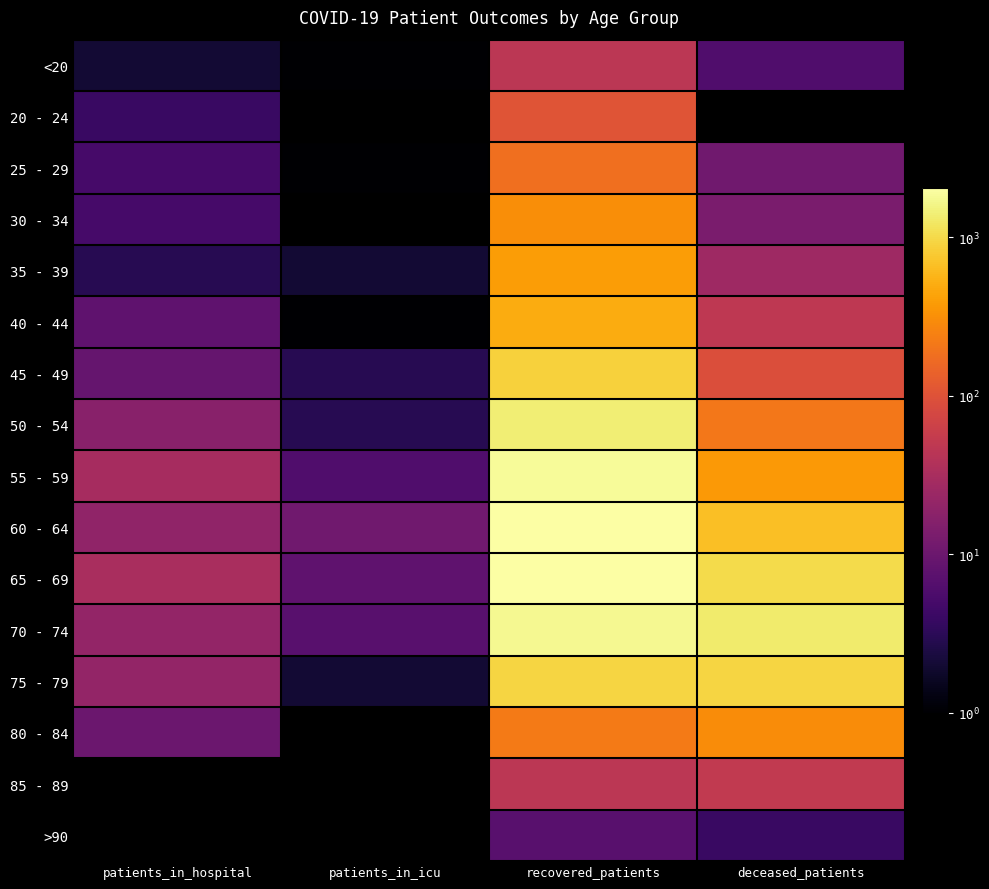

Reading right to left, what are all the values shown in this chart?

<20: deceased_patients=6	recovered_patients=46	patients_in_icu=1	patients_in_hospital=2
20 - 24: deceased_patients=0	recovered_patients=107	patients_in_icu=0	patients_in_hospital=4
25 - 29: deceased_patients=11	recovered_patients=180	patients_in_icu=1	patients_in_hospital=5
30 - 34: deceased_patients=13	recovered_patients=313	patients_in_icu=0	patients_in_hospital=5
35 - 39: deceased_patients=26	recovered_patients=396	patients_in_icu=2	patients_in_hospital=3
40 - 44: deceased_patients=48	recovered_patients=497	patients_in_icu=1	patients_in_hospital=8
45 - 49: deceased_patients=91	recovered_patients=882	patients_in_icu=3	patients_in_hospital=9
50 - 54: deceased_patients=212	recovered_patients=1392	patients_in_icu=3	patients_in_hospital=17
55 - 59: deceased_patients=367	recovered_patients=1865	patients_in_icu=6	patients_in_hospital=30
60 - 64: deceased_patients=662	recovered_patients=2045	patients_in_icu=11	patients_in_hospital=20
65 - 69: deceased_patients=1004	recovered_patients=1998	patients_in_icu=8	patients_in_hospital=32
70 - 74: deceased_patients=1327	recovered_patients=1743	patients_in_icu=7	patients_in_hospital=21
75 - 79: deceased_patients=941	recovered_patients=925	patients_in_icu=2	patients_in_hospital=21
80 - 84: deceased_patients=302	recovered_patients=222	patients_in_icu=0	patients_in_hospital=10
85 - 89: deceased_patients=51	recovered_patients=46	patients_in_icu=0	patients_in_hospital=0
>90: deceased_patients=4	recovered_patients=7	patients_in_icu=0	patients_in_hospital=0